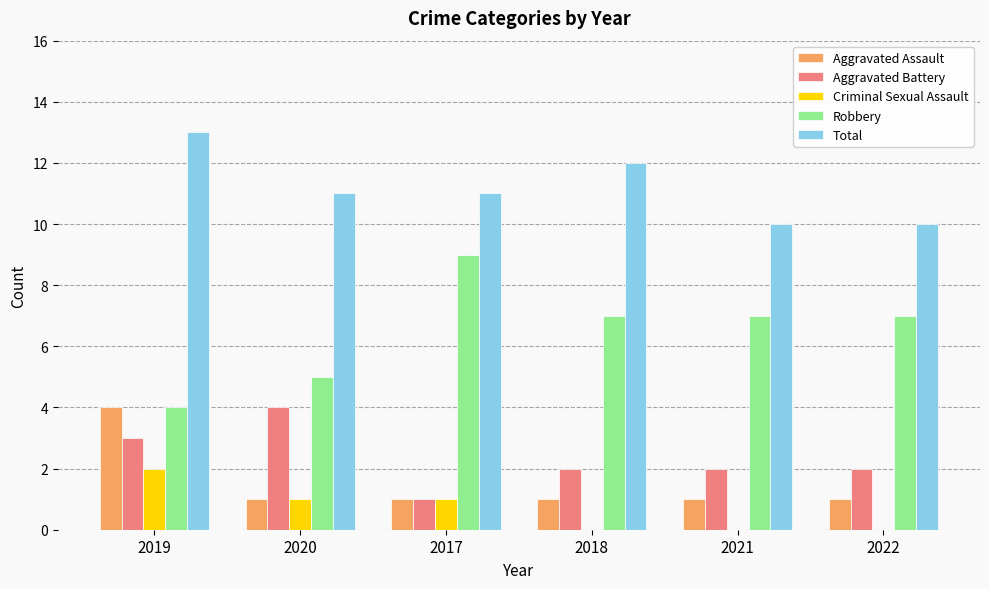

Which series has the largest total across all categories?

Total